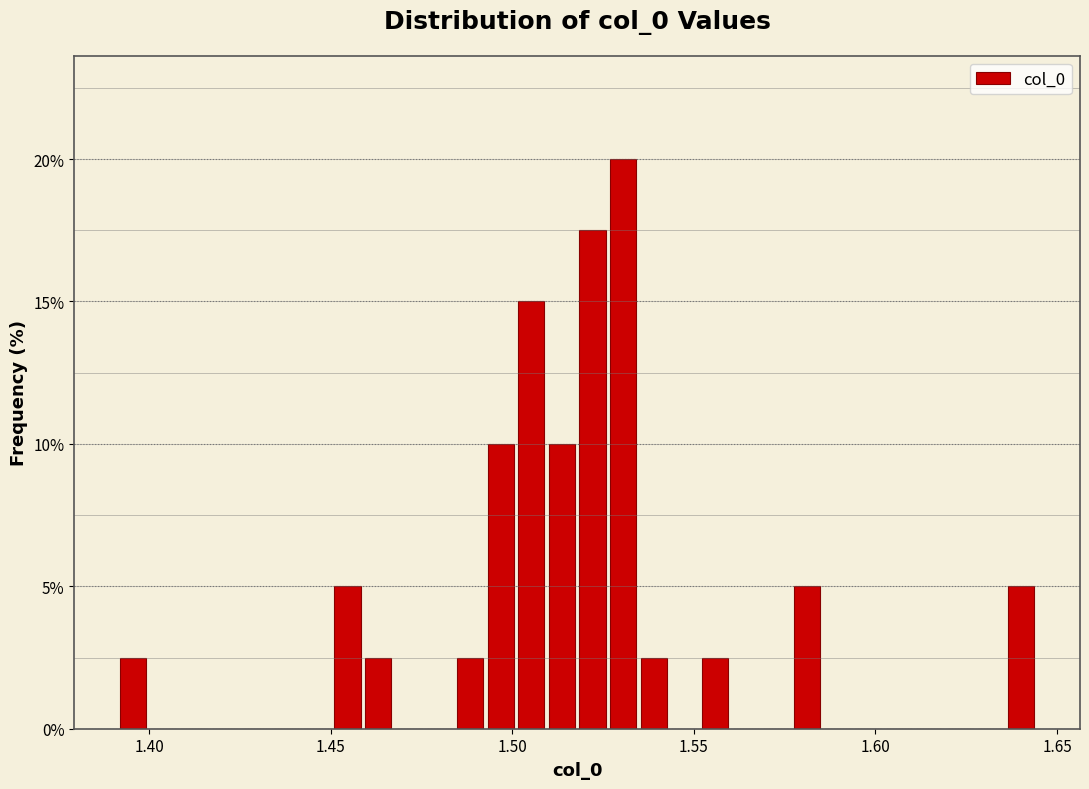

Read against the x-axis, roughly where is the centre of the tallest bar?

1.530